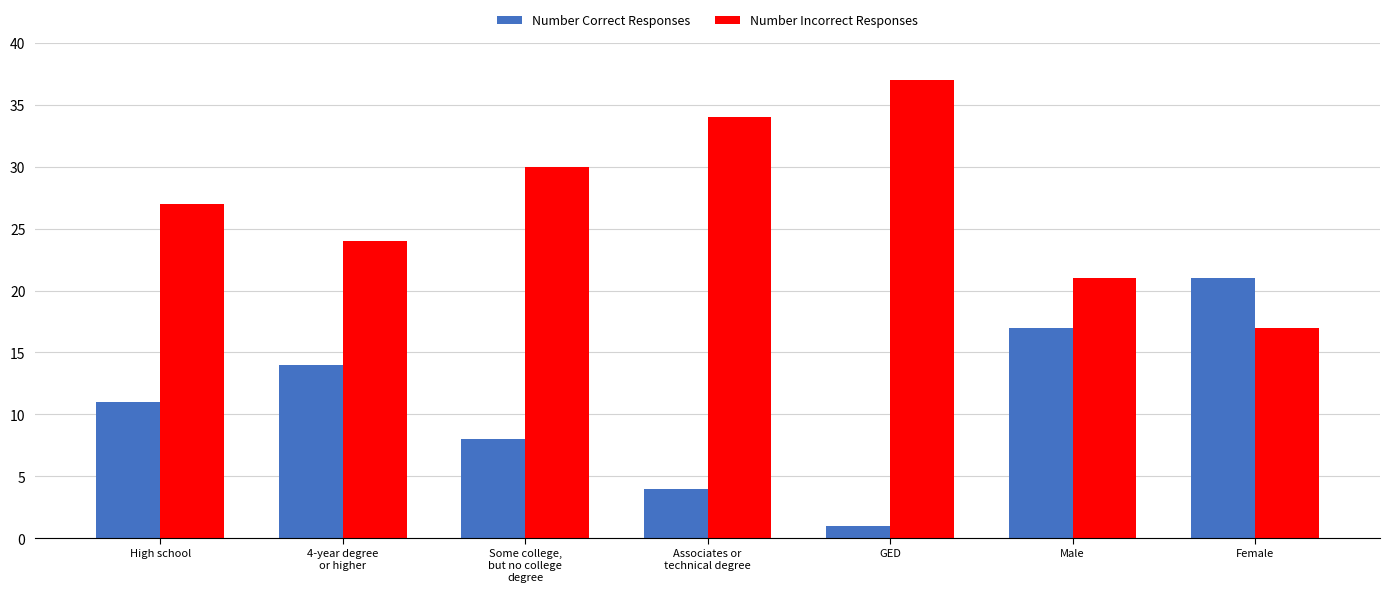

What is the difference between the highest and lowest values at Male?

4